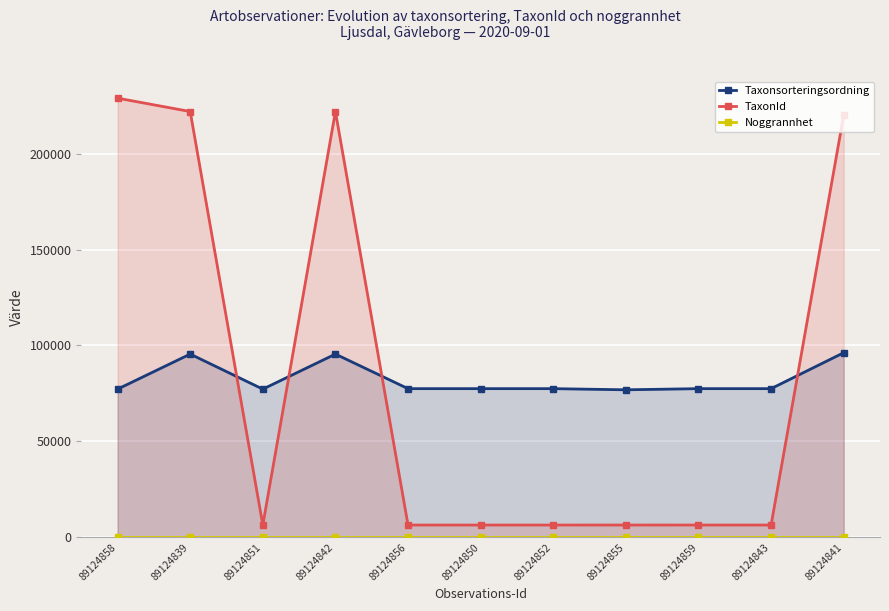

Between 89124858 and 89124842, which series saw the biggest shift?

Taxonsorteringsordning